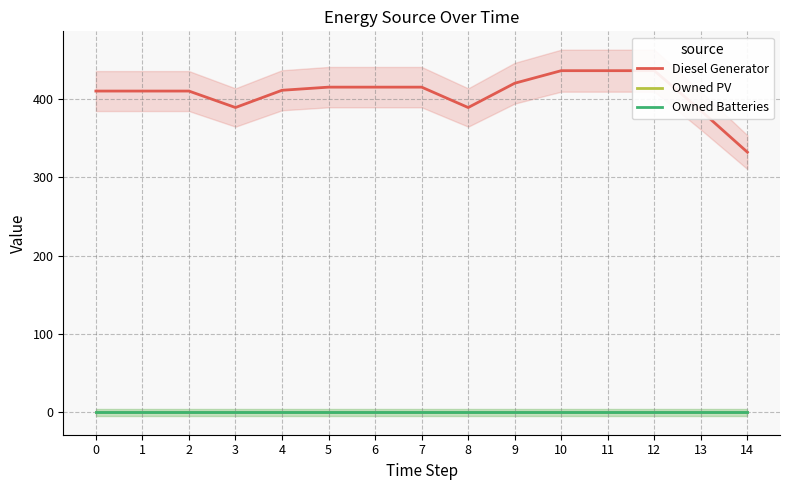

What is the difference between the maximum and minimum values in the Diesel Generator series?

104